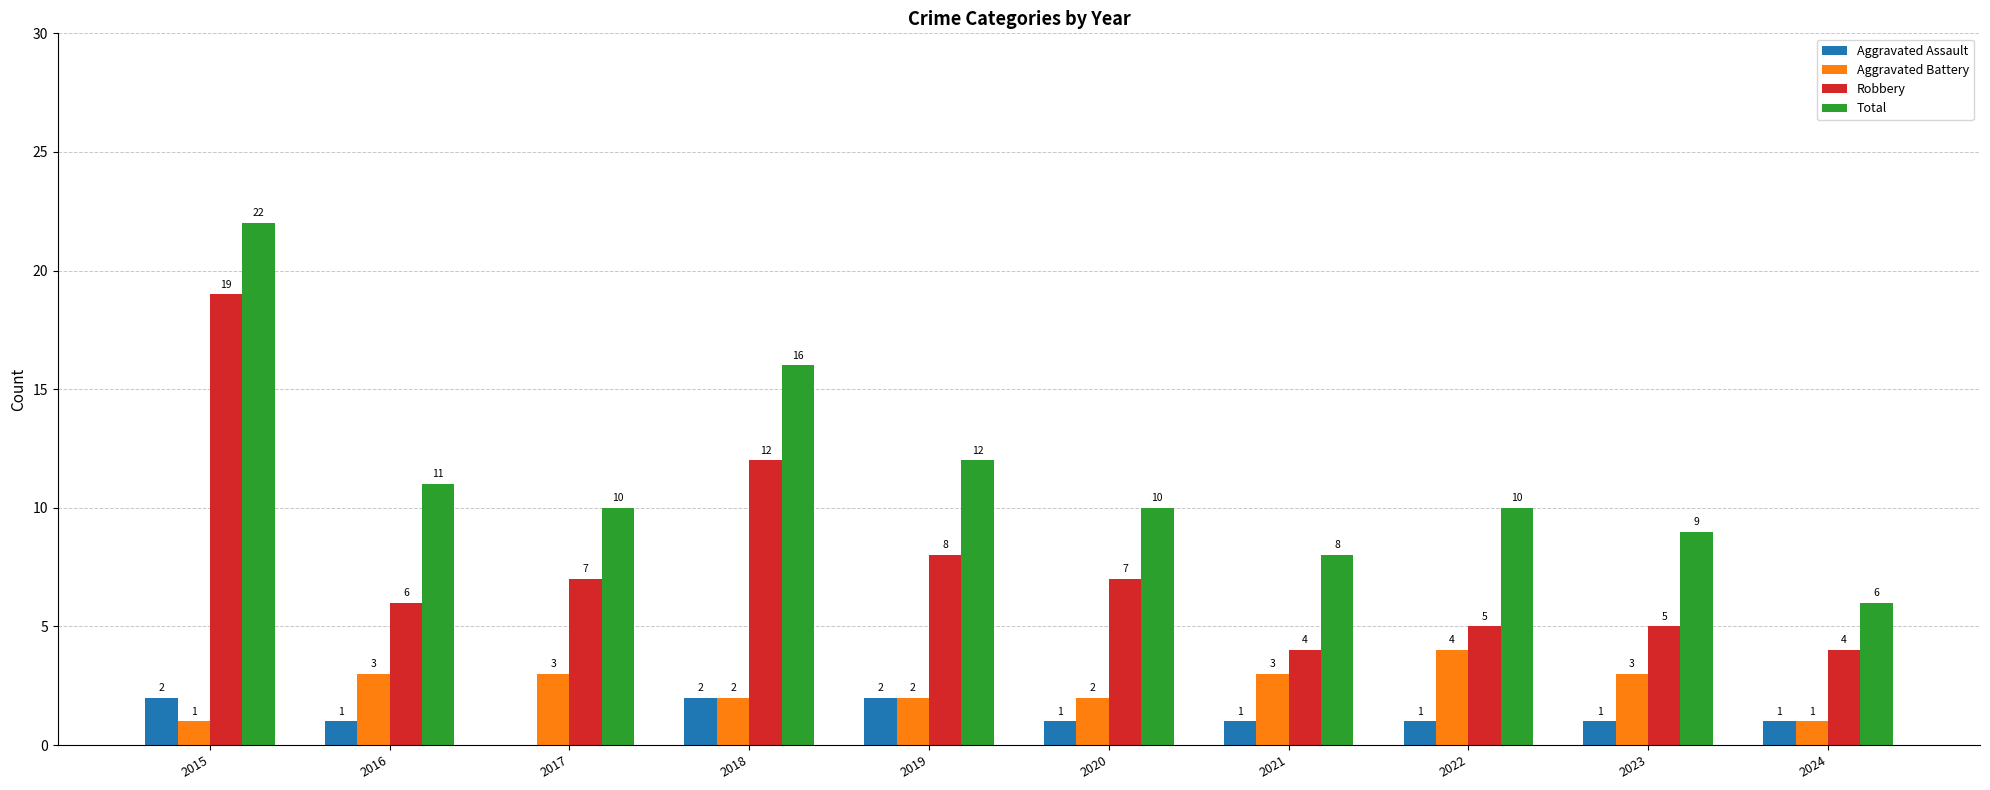

What is the maximum value for Total?

22